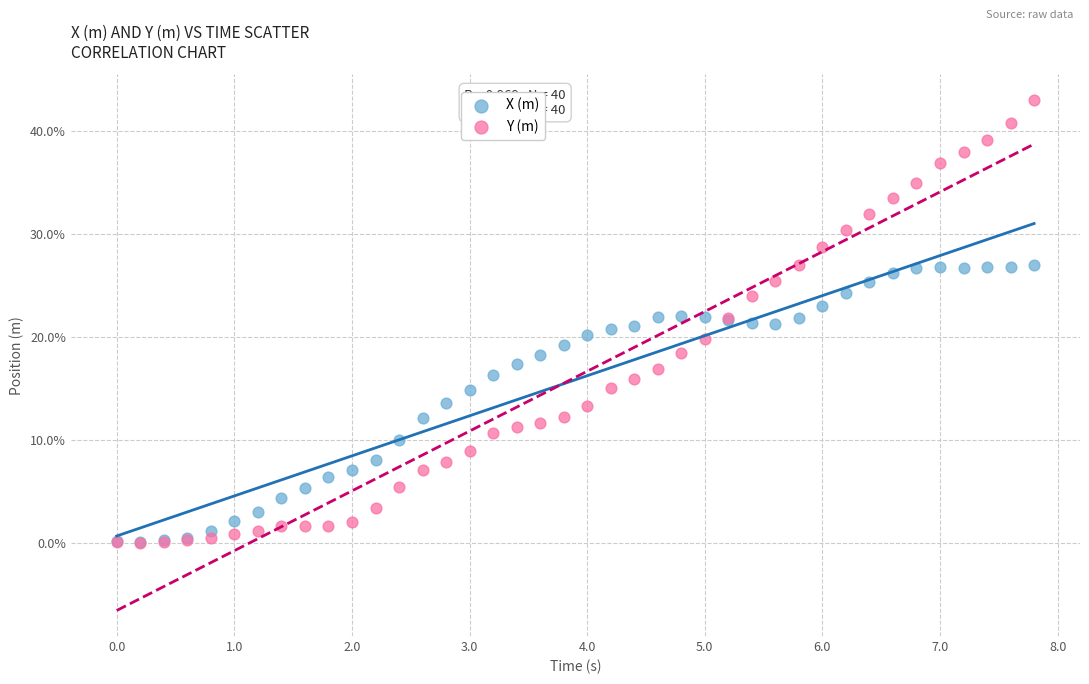

What are all the series names shown in the legend?

X (m), Y (m)